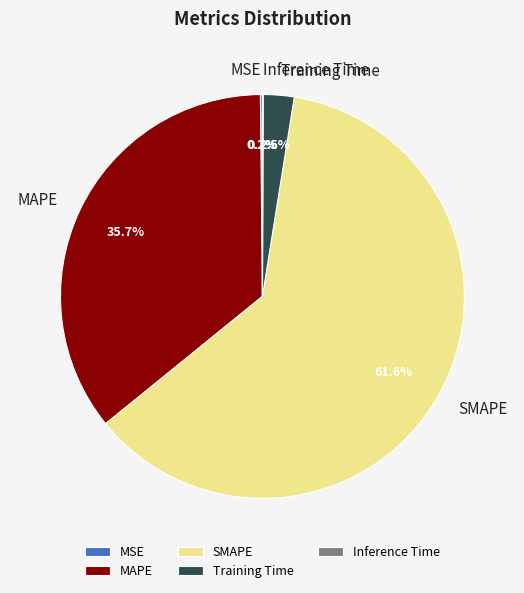

What percentage is NOT represented by Training Time?

97.5%